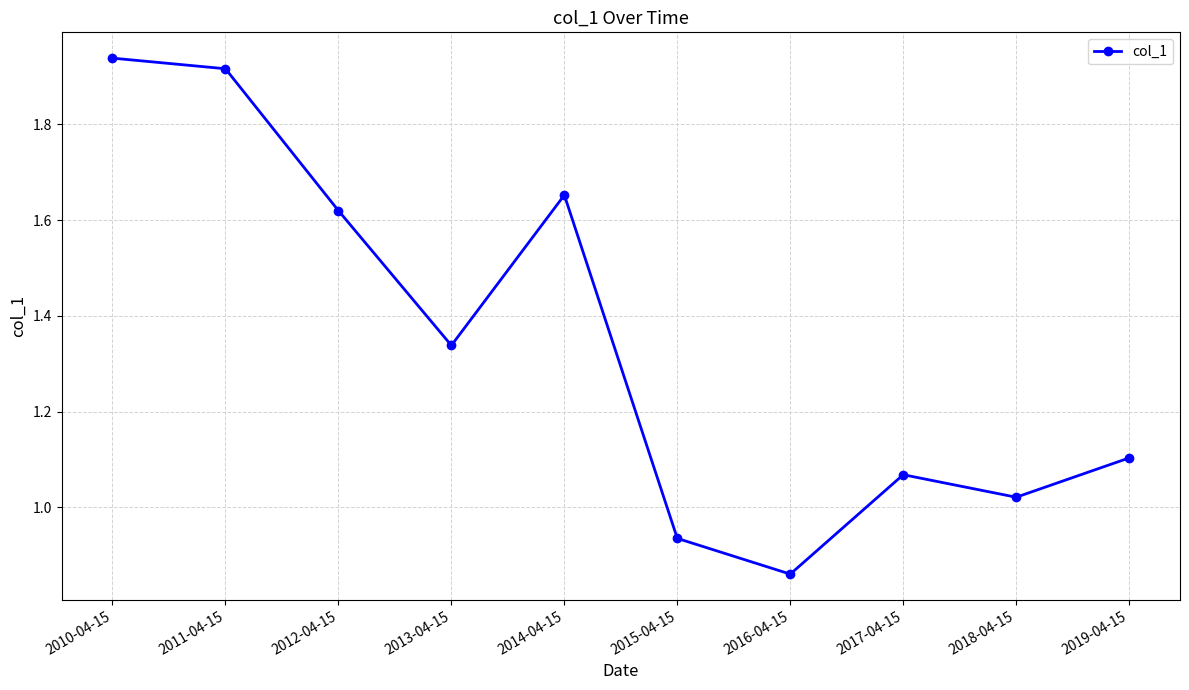

What position from the right is 2016-04-15?

4